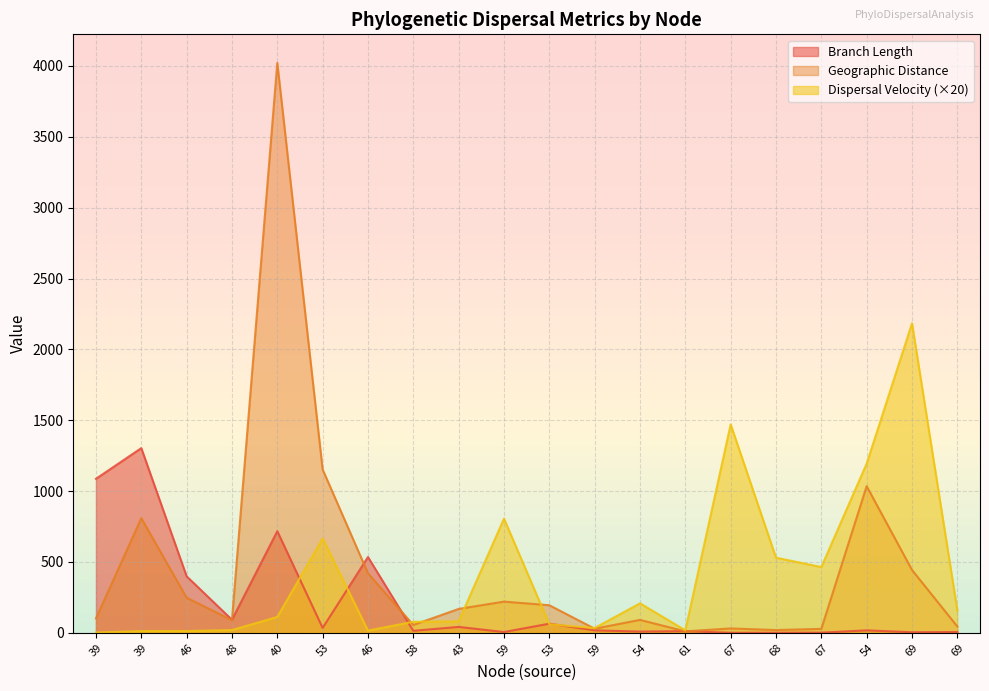

What are all the series names shown in the legend?

Branch Length, Geographic Distance, Dispersal Velocity (×20)